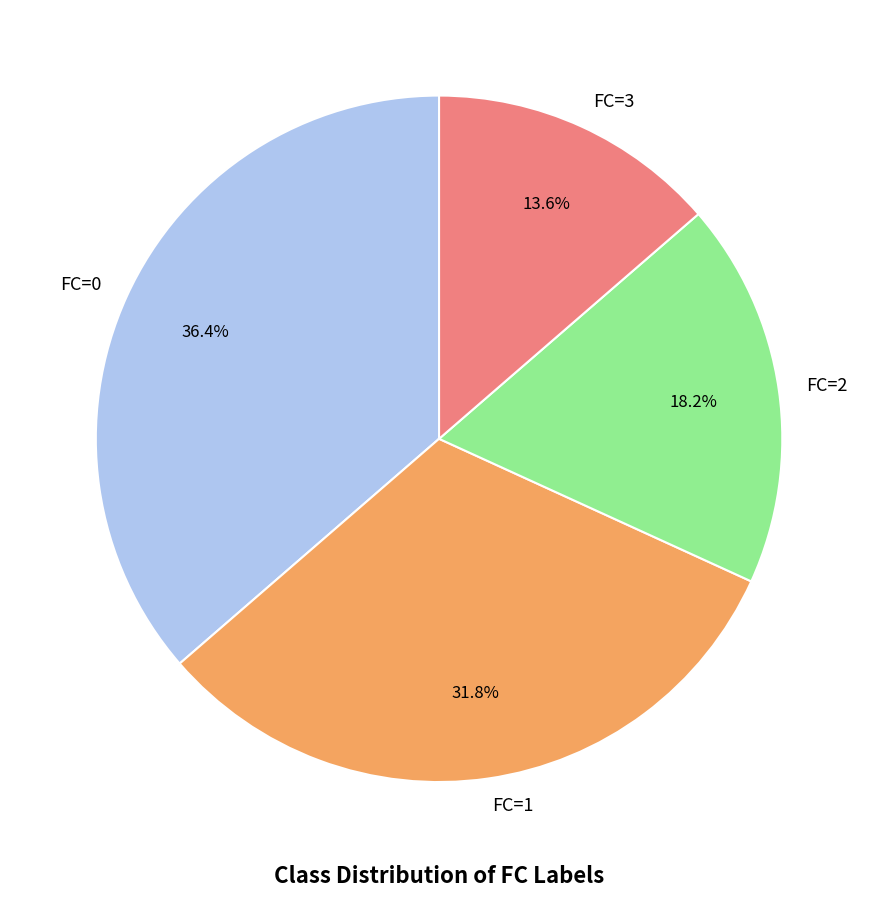

Rank the categories by value from lowest to highest.

FC=3, FC=2, FC=1, FC=0